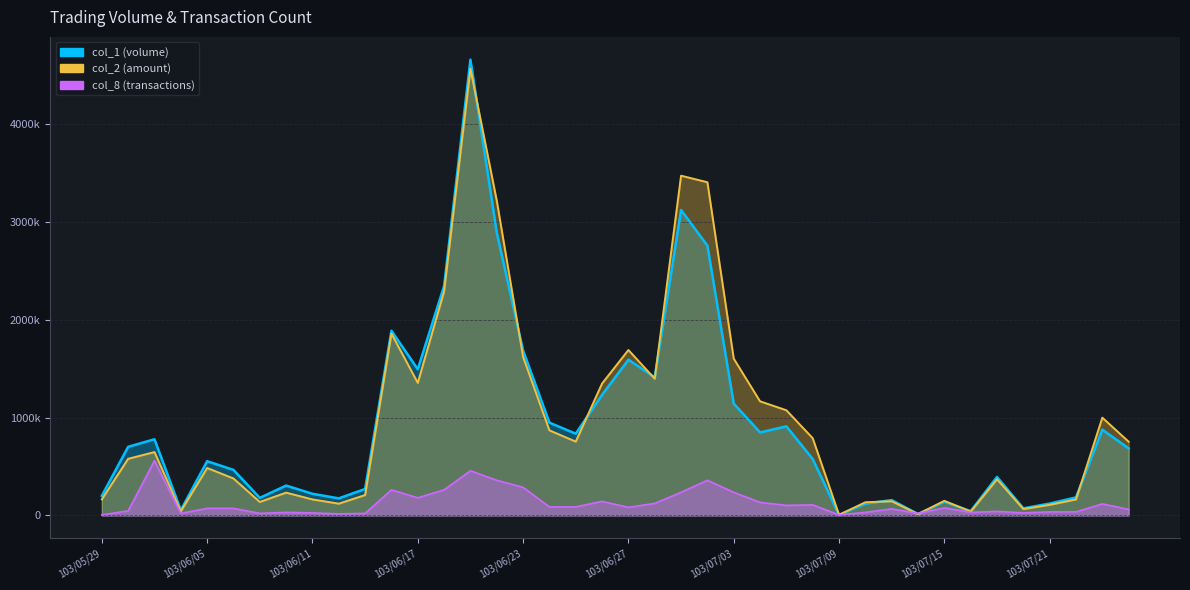

What value does the col_1 series have at 103/07/08?

576000.0